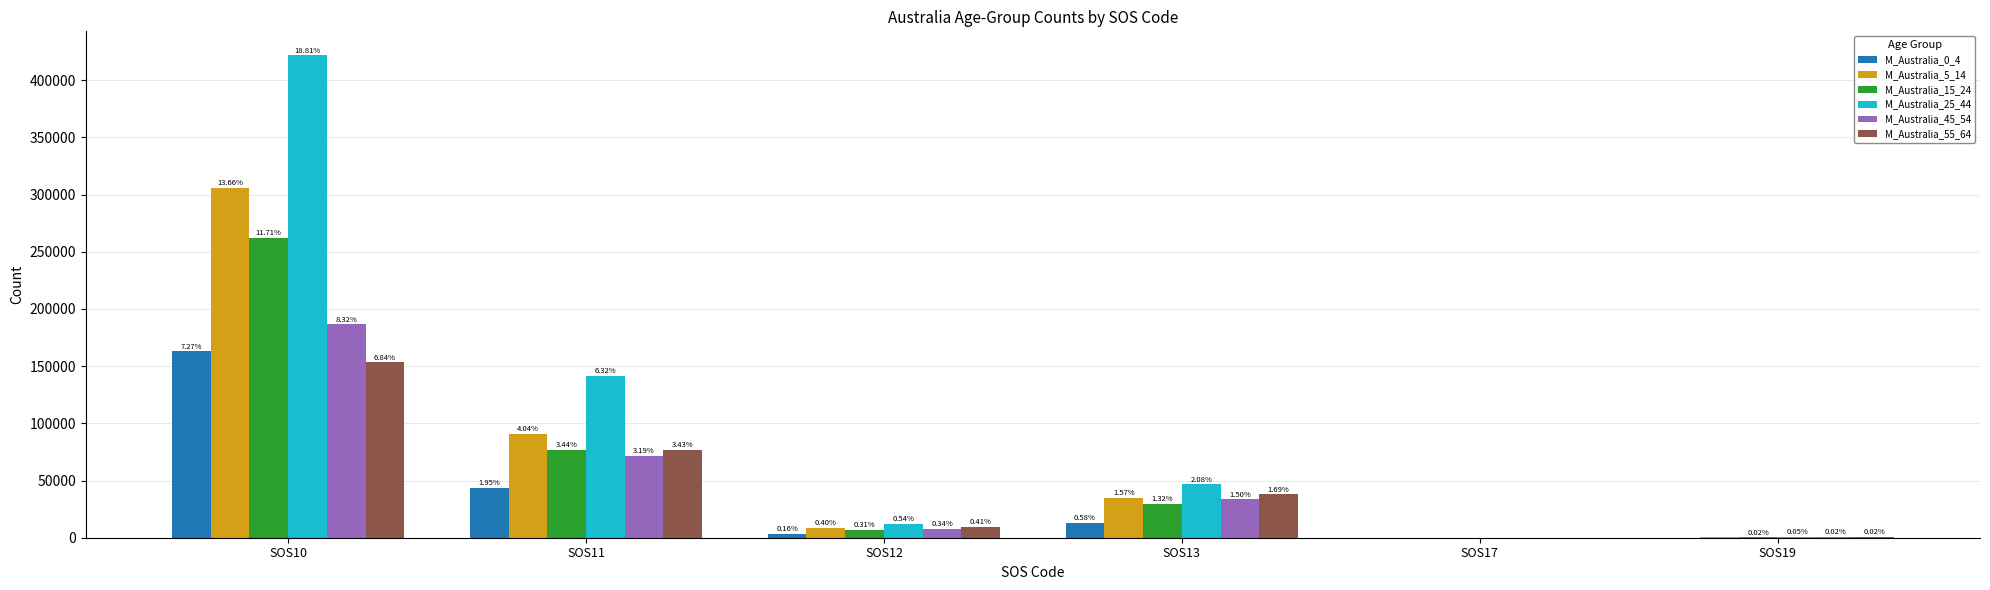

Rank the series by their maximum value, from lowest to highest.

M_Australia_55_64, M_Australia_0_4, M_Australia_45_54, M_Australia_15_24, M_Australia_5_14, M_Australia_25_44